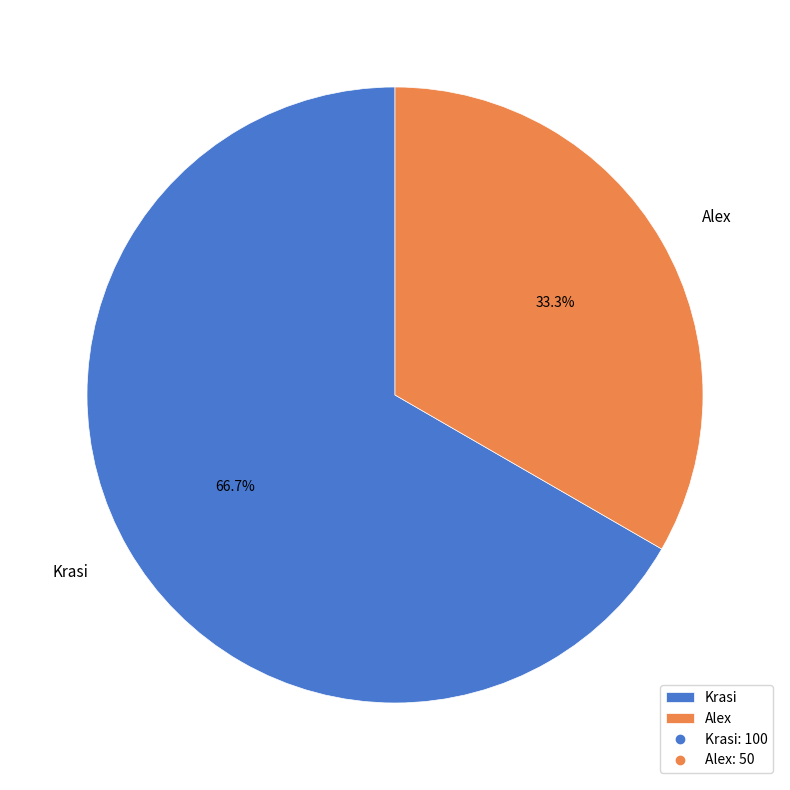

Between Alex and Krasi, which is larger?

Krasi